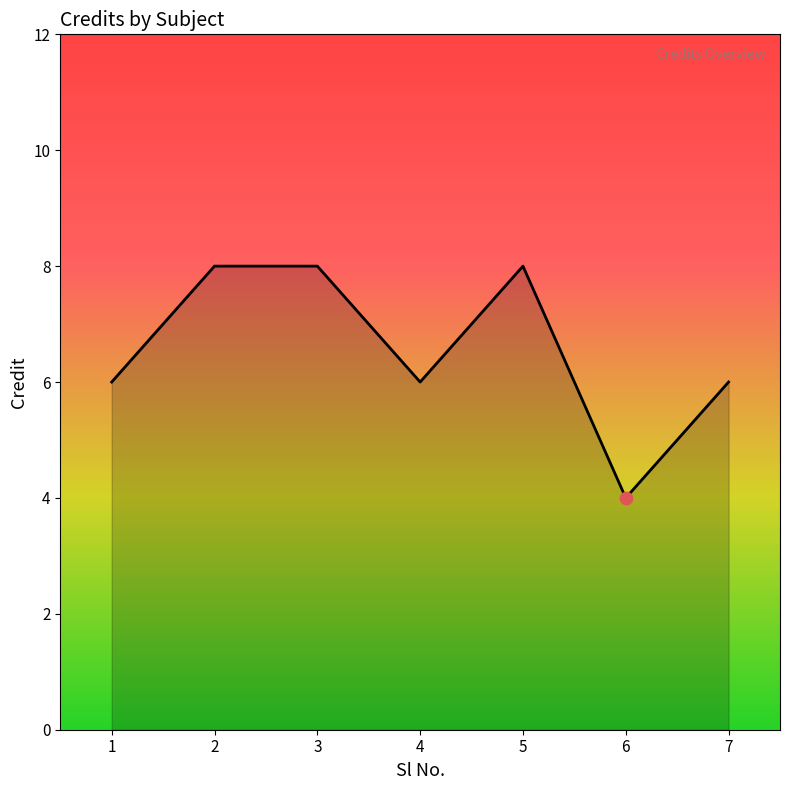

Approximately how many times larger is the value at 1 compared to 6?

1.5